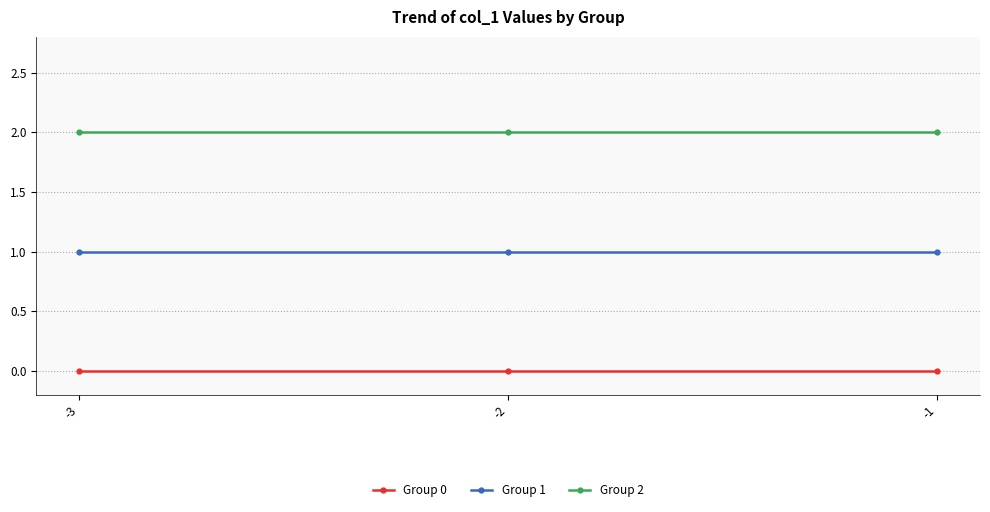

Reading left to right, transcribe all the data shown in this chart.

Group 0: -3=0	-2=0	-1=0
Group 1: -3=1	-2=1	-1=1
Group 2: -3=2	-2=2	-1=2